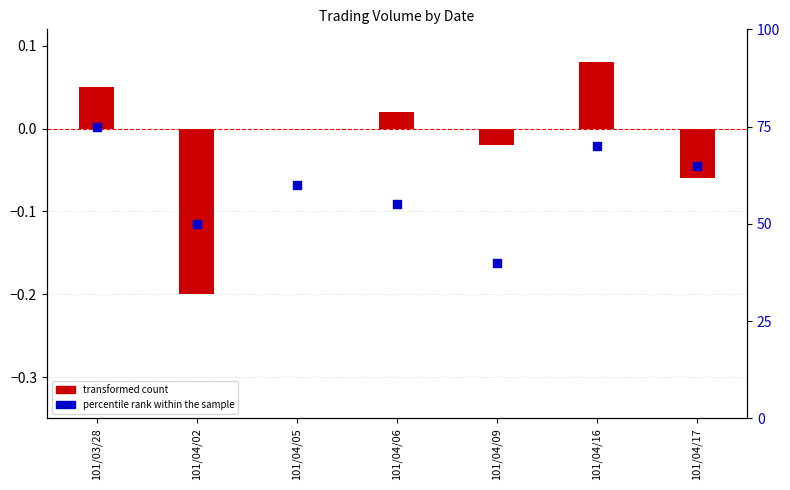

At how many categories does at least one series exceed 65?

2